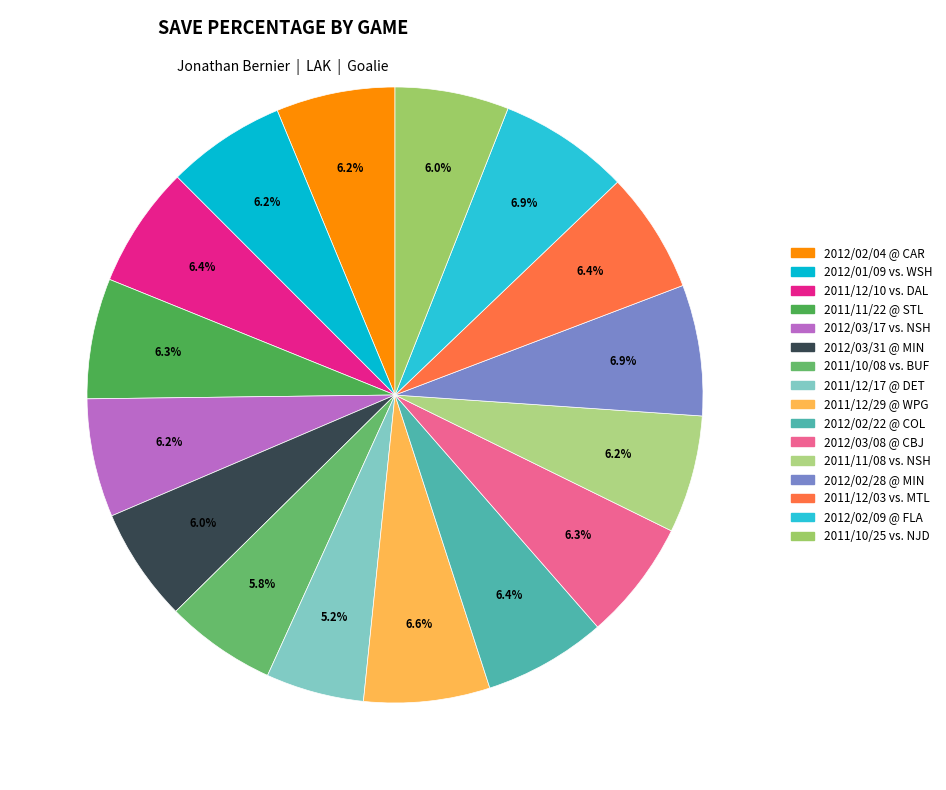

What portion of the pie excludes 2012/01/09 vs. WSH?

93.8%